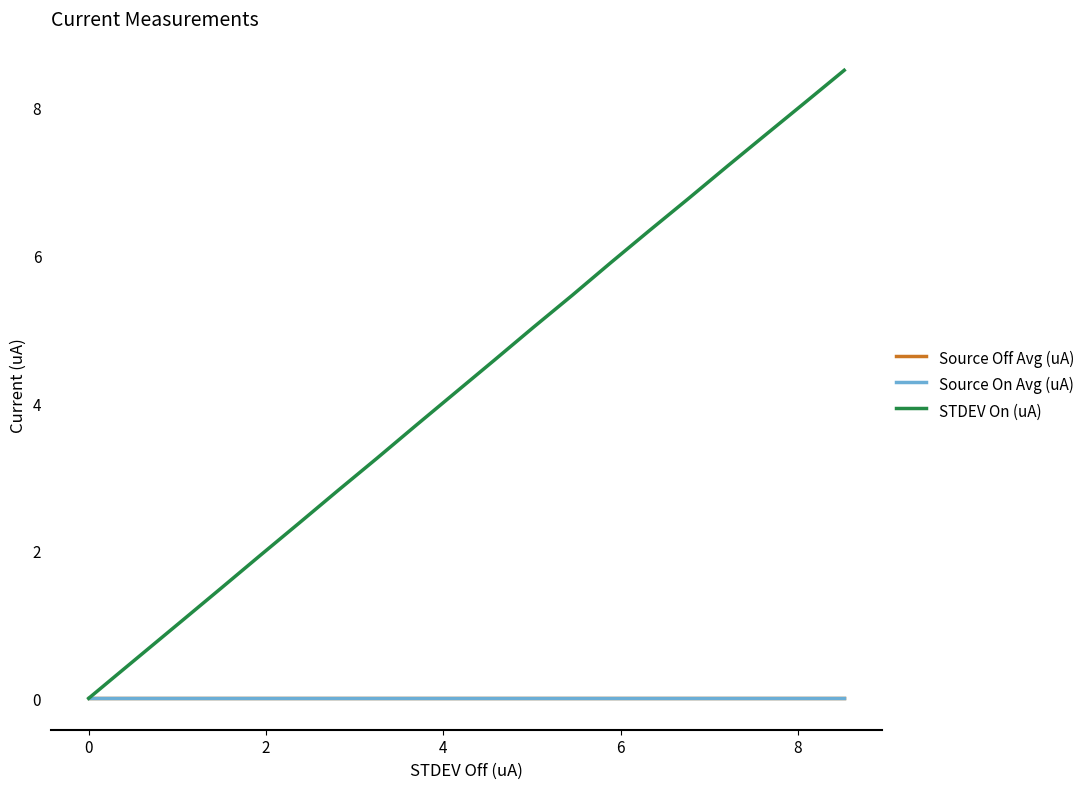

What is the highest value of the STDEV On (uA) series?

8.5